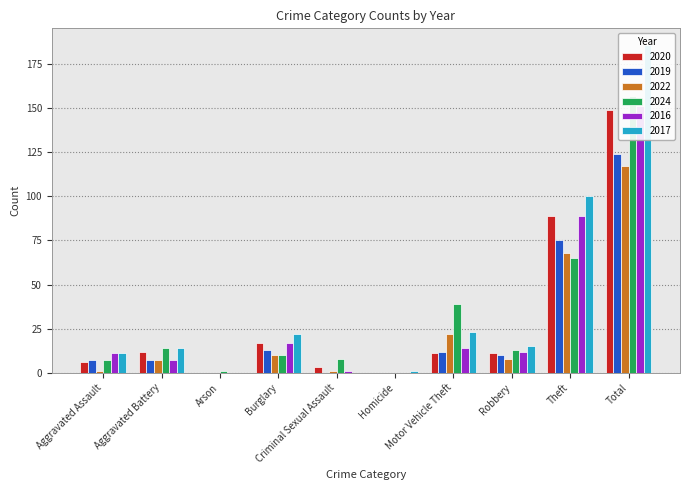

How many categories are shown in the chart?

10